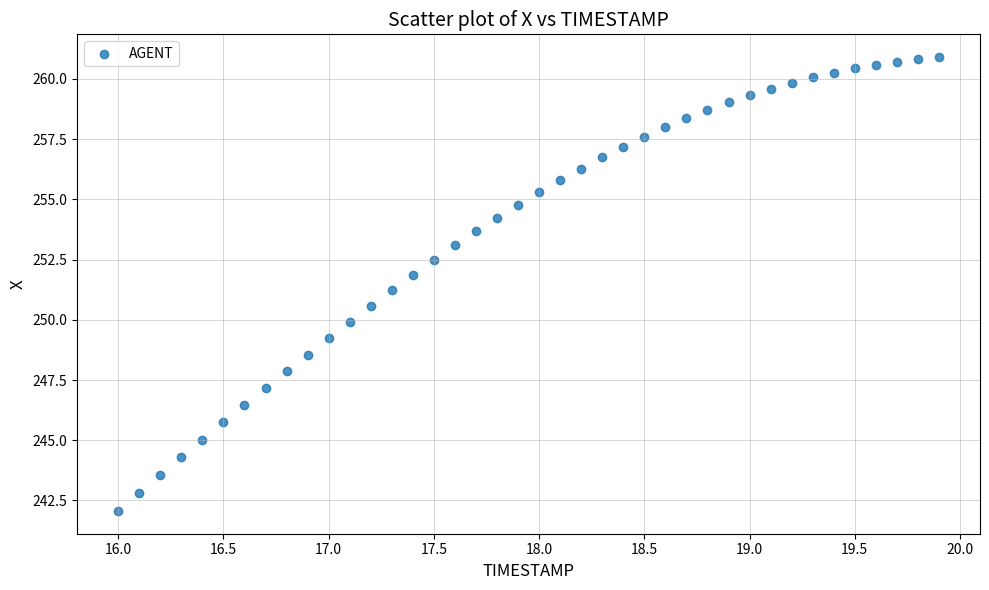

What is the range of Y values (max minus min)?

18.8